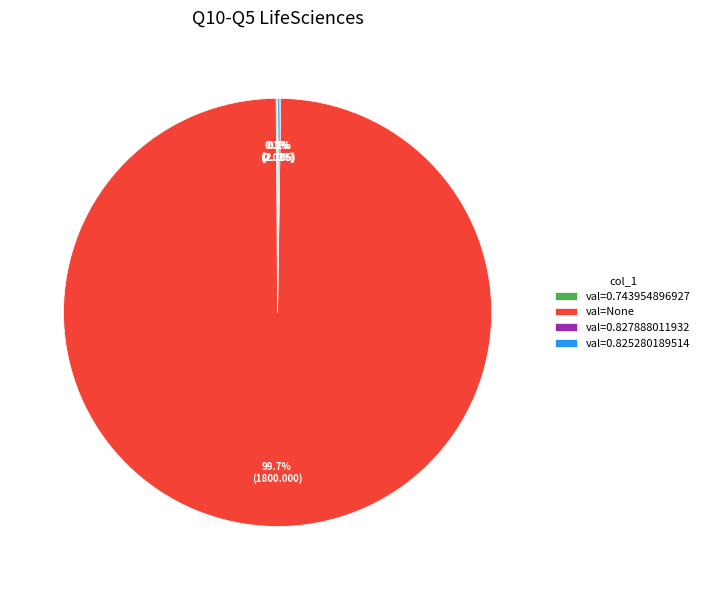

What percentage is NOT represented by val=None?

0.3%